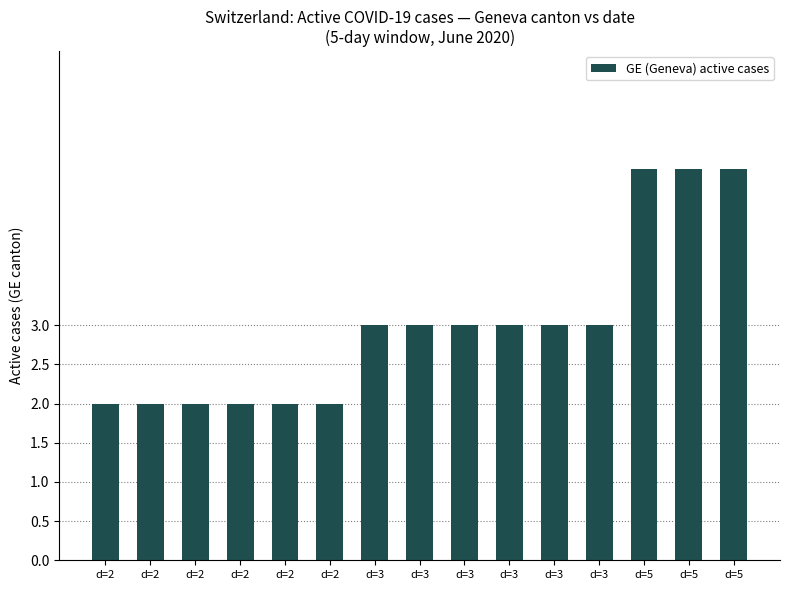

Reading left to right, list all the values displayed in this chart.

2	2	2	2	2	2	3	3	3	3	3	3	5	5	5